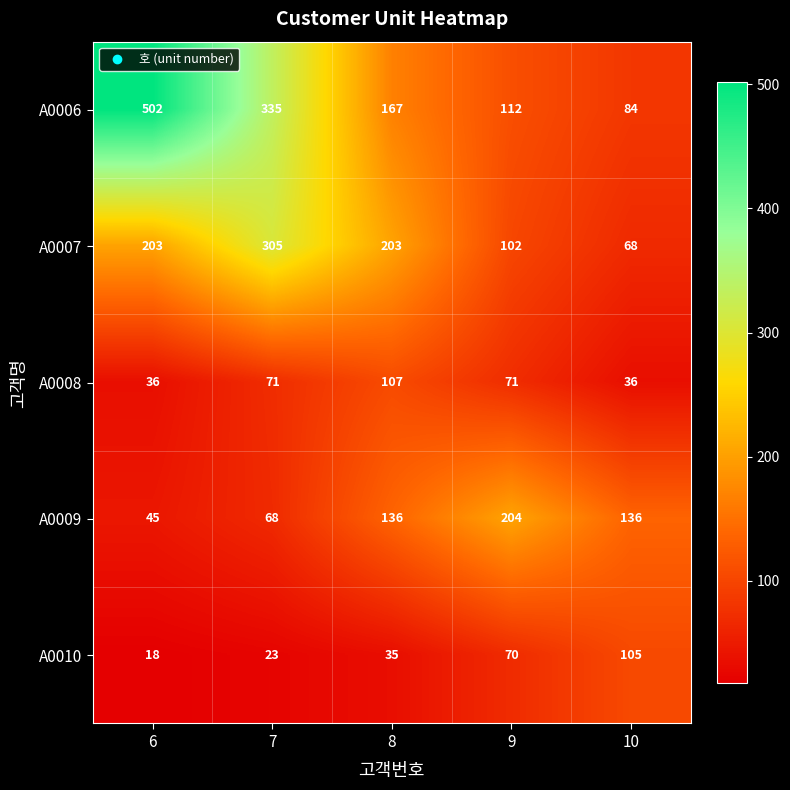

At 8, list the series in order from smallest to largest.

A0010, A0008, A0009, A0006, A0007